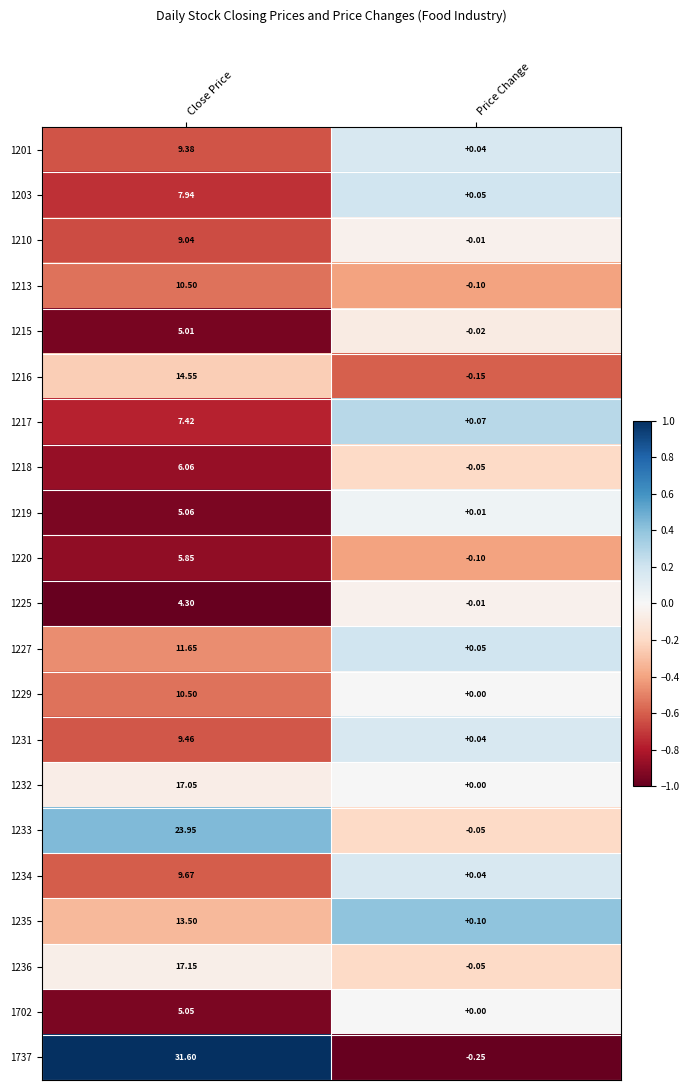

What is the total value across all series at Close Price?

234.7